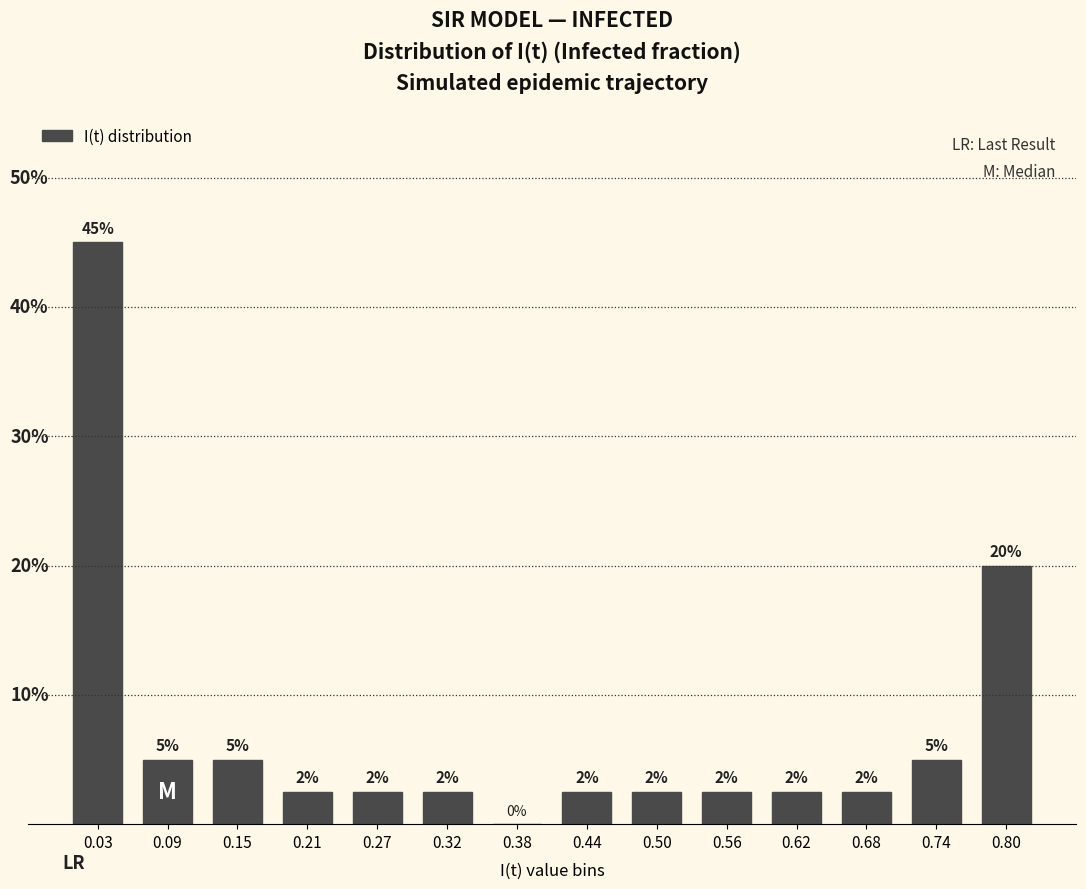

Are the bars horizontal?

No